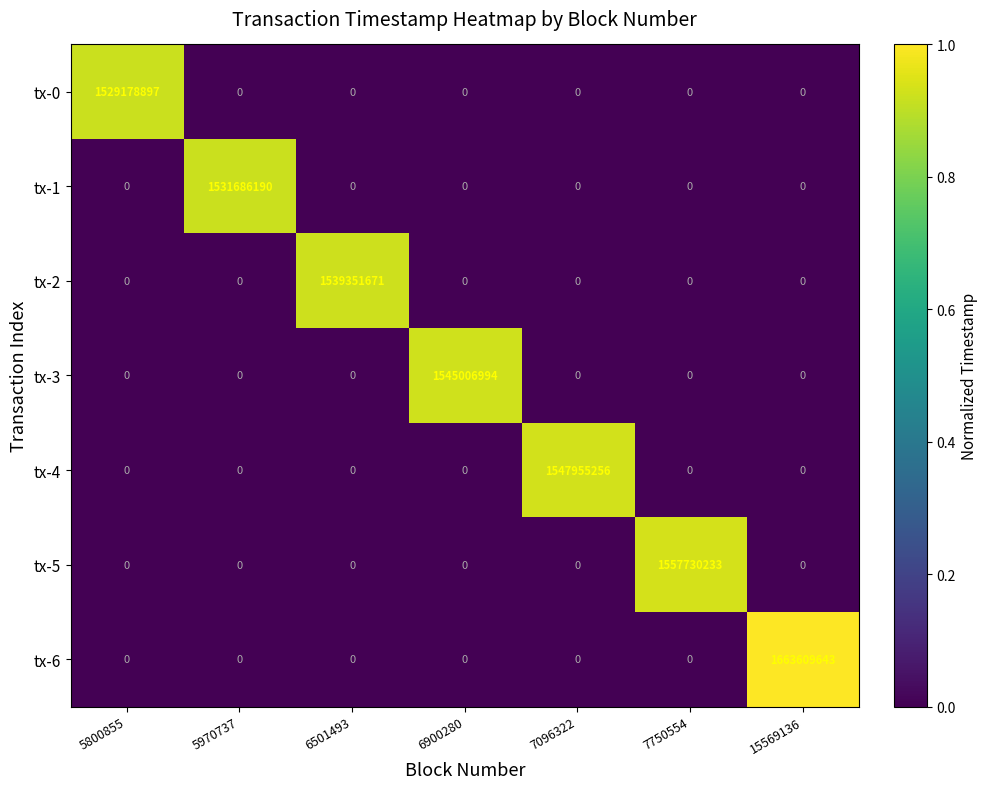

True or false: tx-0 has a value of 1529178897 at 5800855.

True